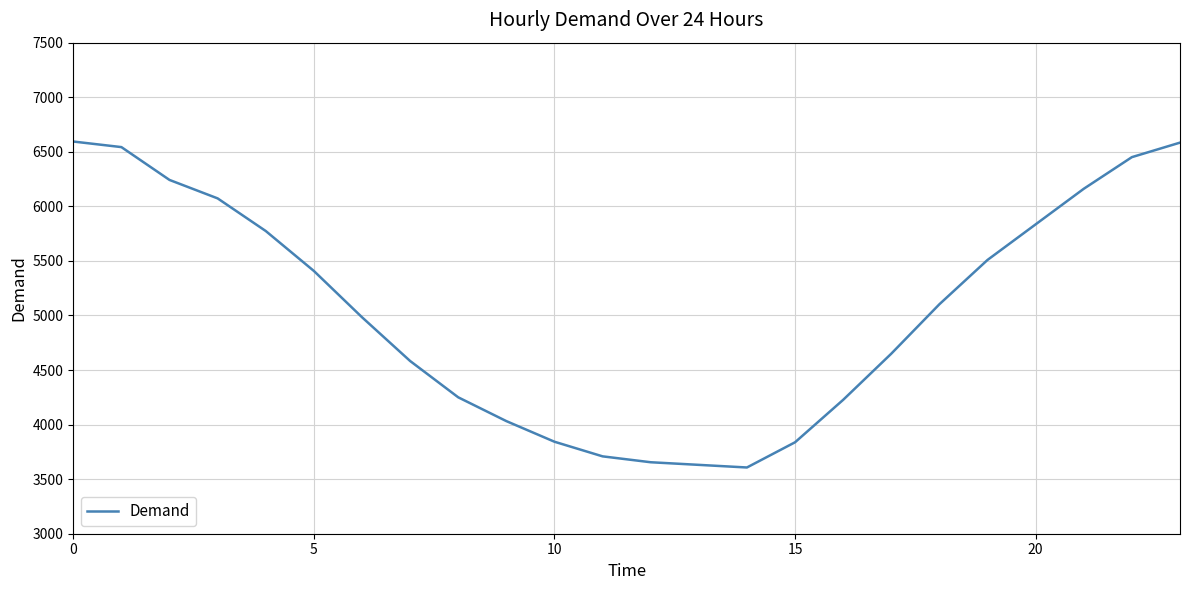

What is the smallest value displayed?

3607